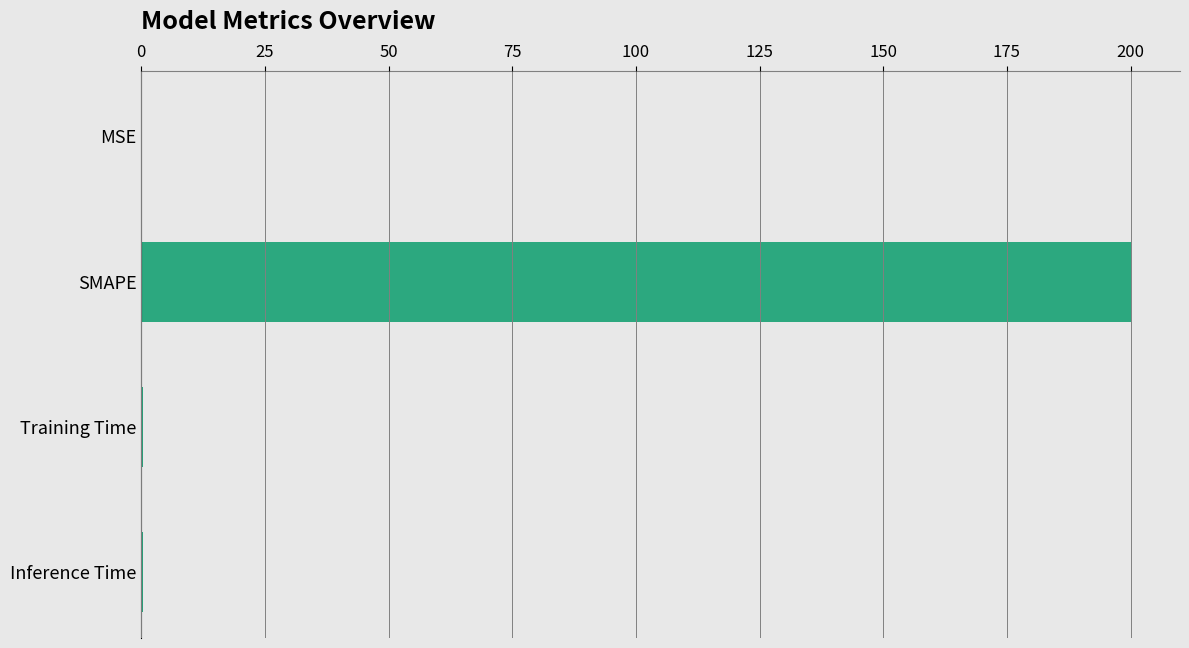

What is the greatest value displayed?

200.0